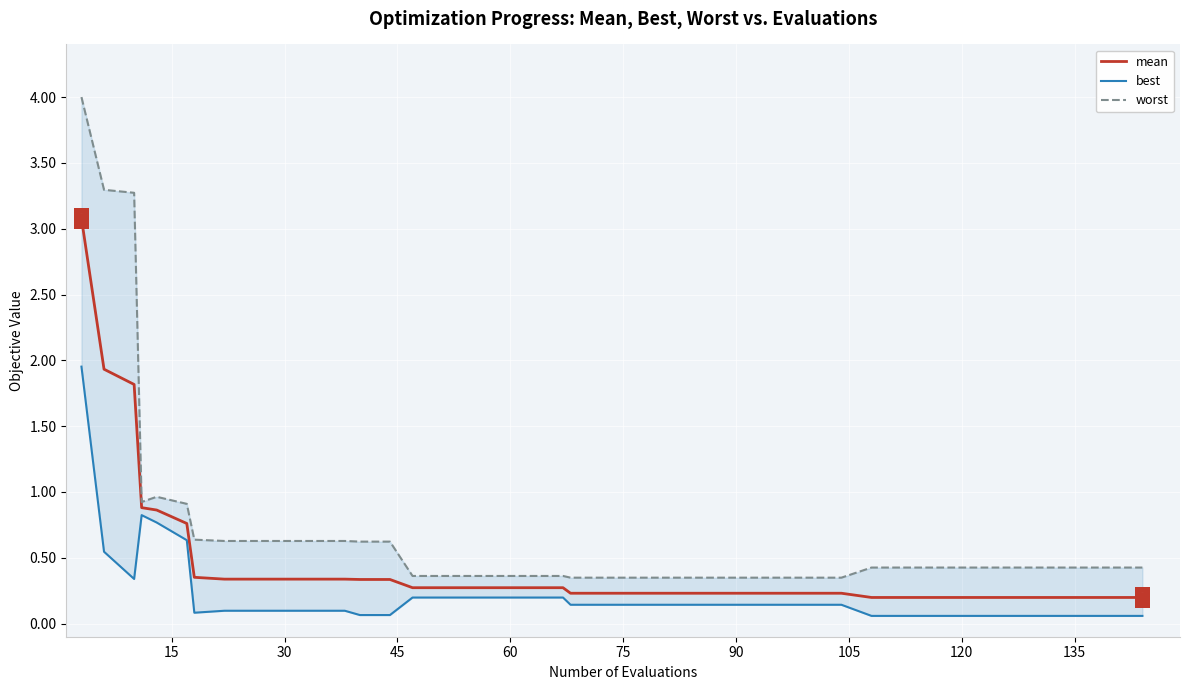

Is the value of mean at 45 greater than the value of best at 30?

Yes